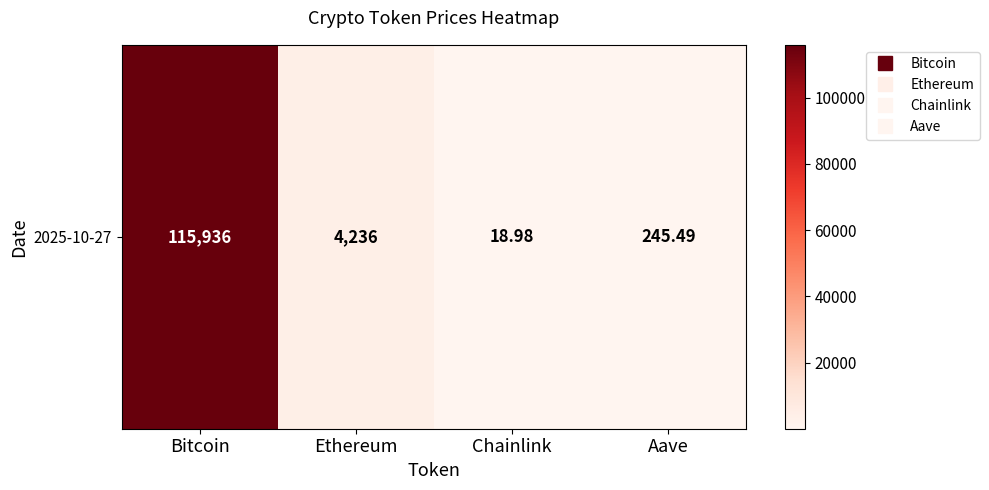

Reading right to left, list all the values displayed in this chart.

245.5	19.0	4236.1	115936.0